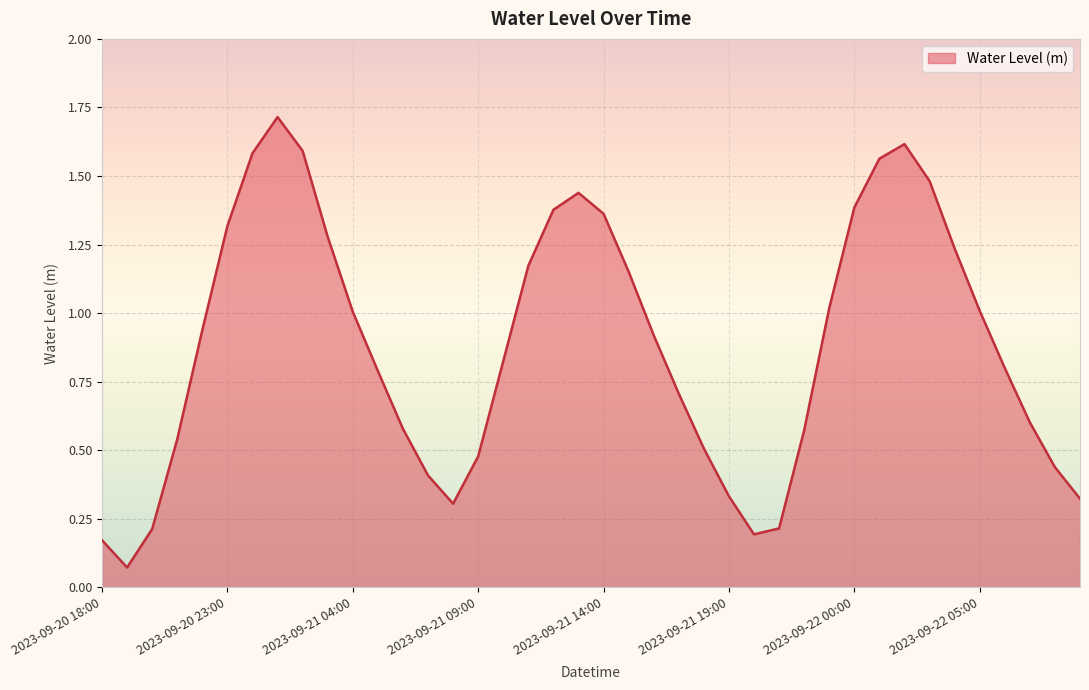

What is the maximum value shown in the chart?

1.7